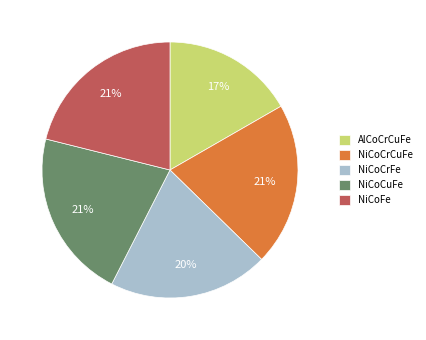

Count the number of slices in the pie.

5